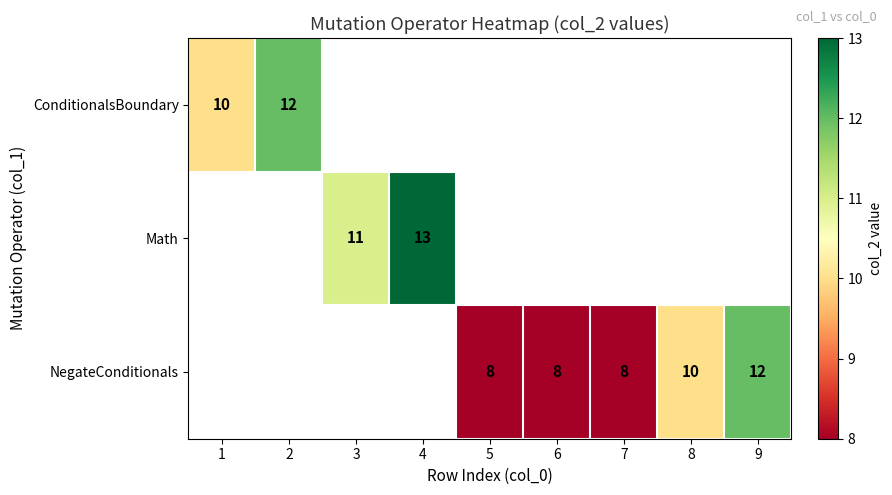

Between 6 and 2, which is larger?

2